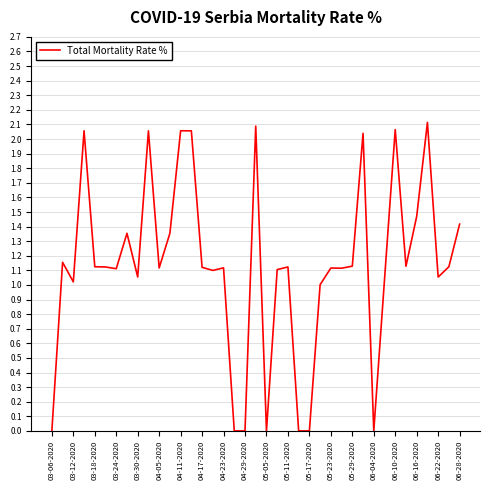

Is this an area chart (filled region under the line)?

No